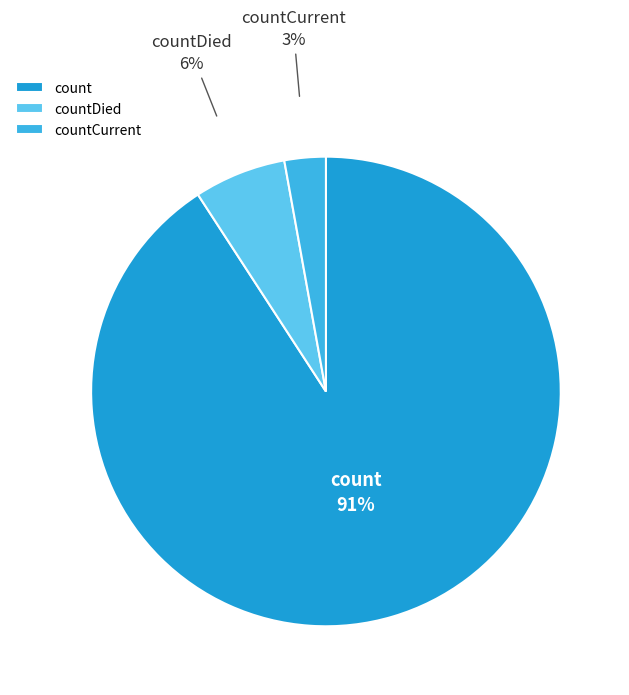

Which has a higher value, count or countCurrent?

count